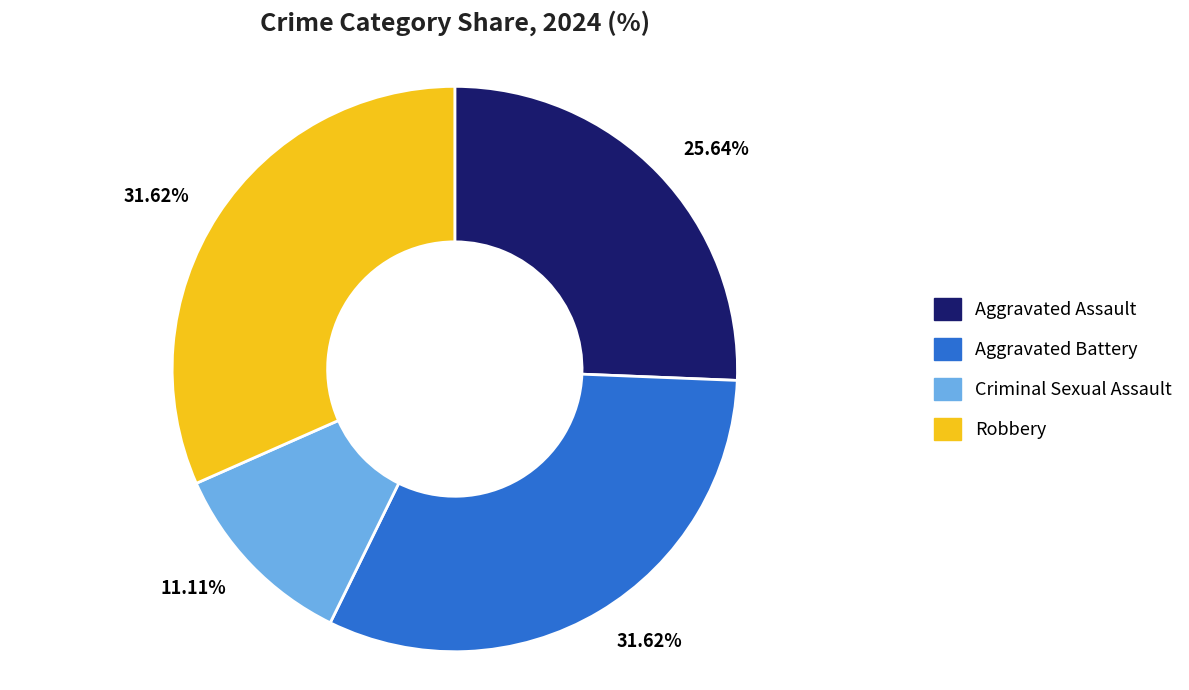

Is the sum of Robbery and Criminal Sexual Assault greater than half?

No